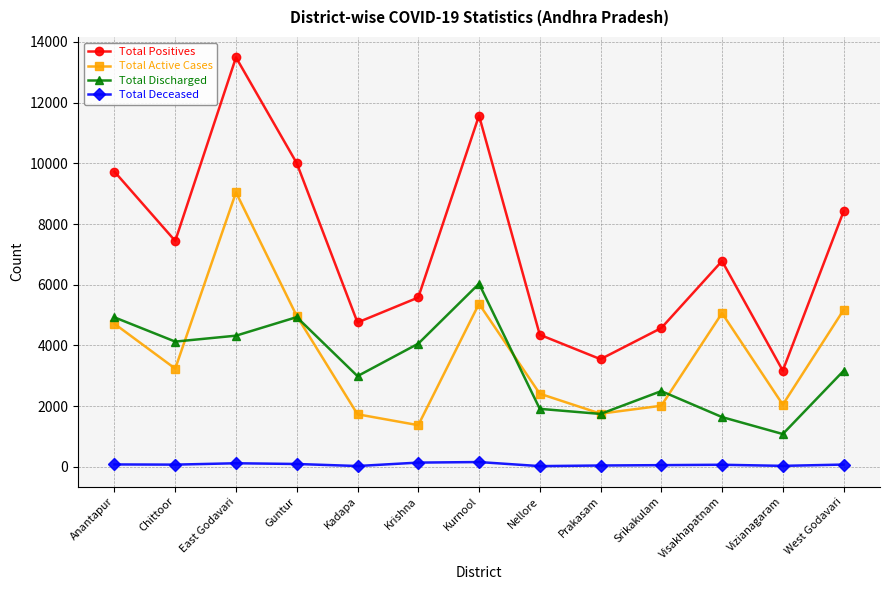

What is the label of the 3rd point from the right?

Visakhapatnam